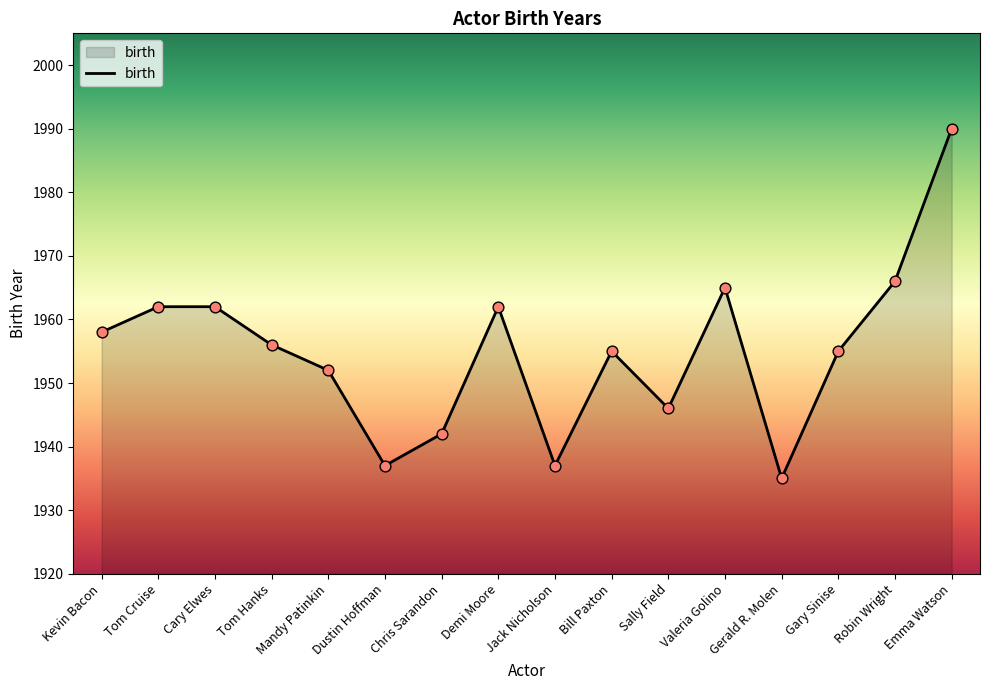

Between Mandy Patinkin and Kevin Bacon, which is larger?

Kevin Bacon